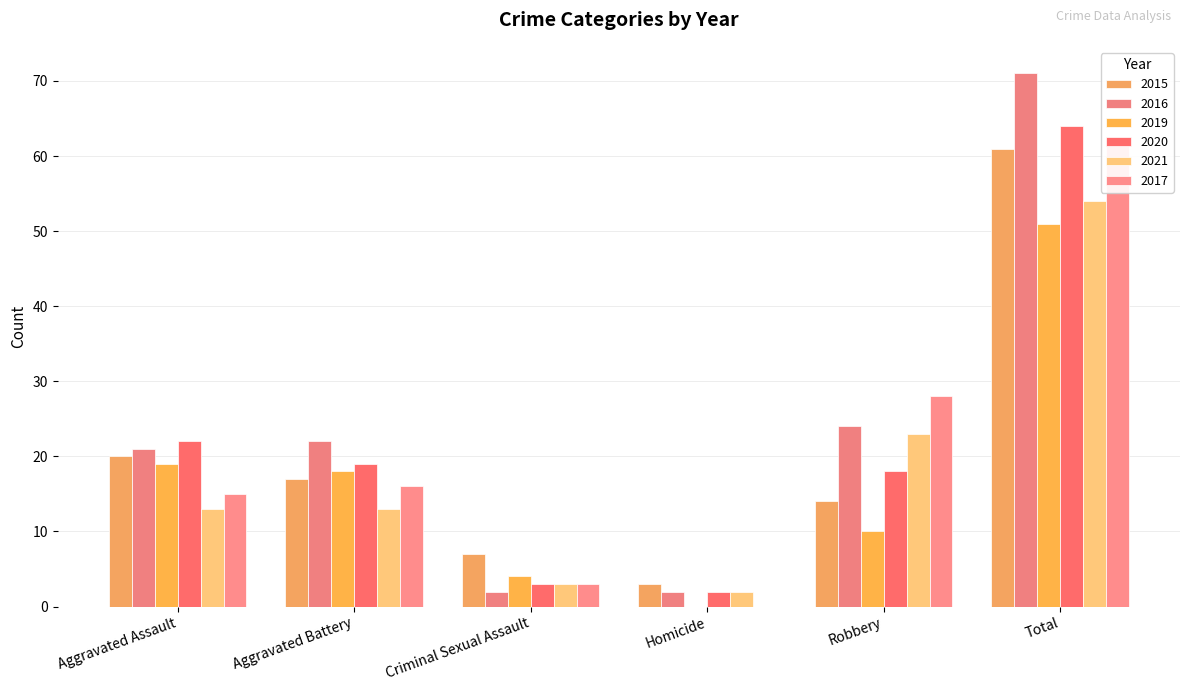

Which series has the largest range (max minus min)?

2016